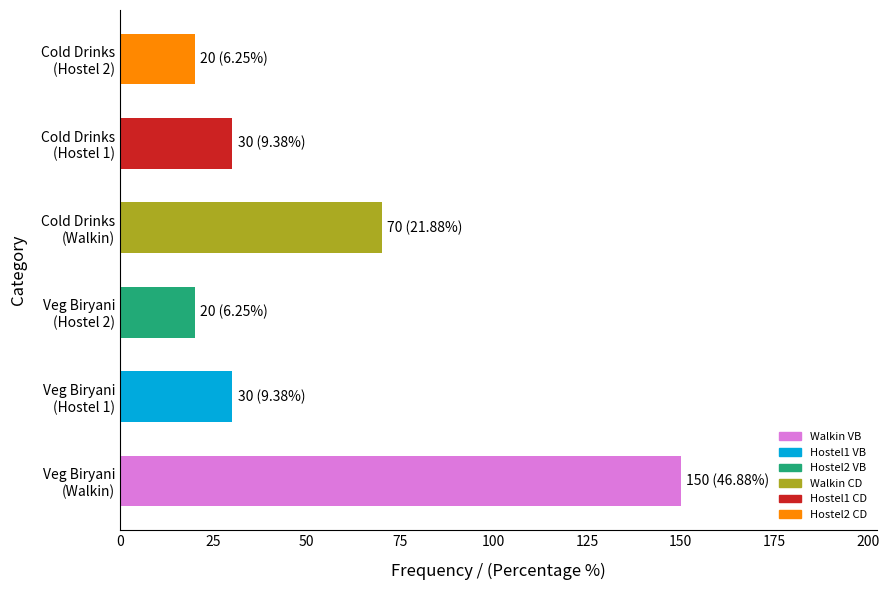

What is the maximum value shown in the chart?

150